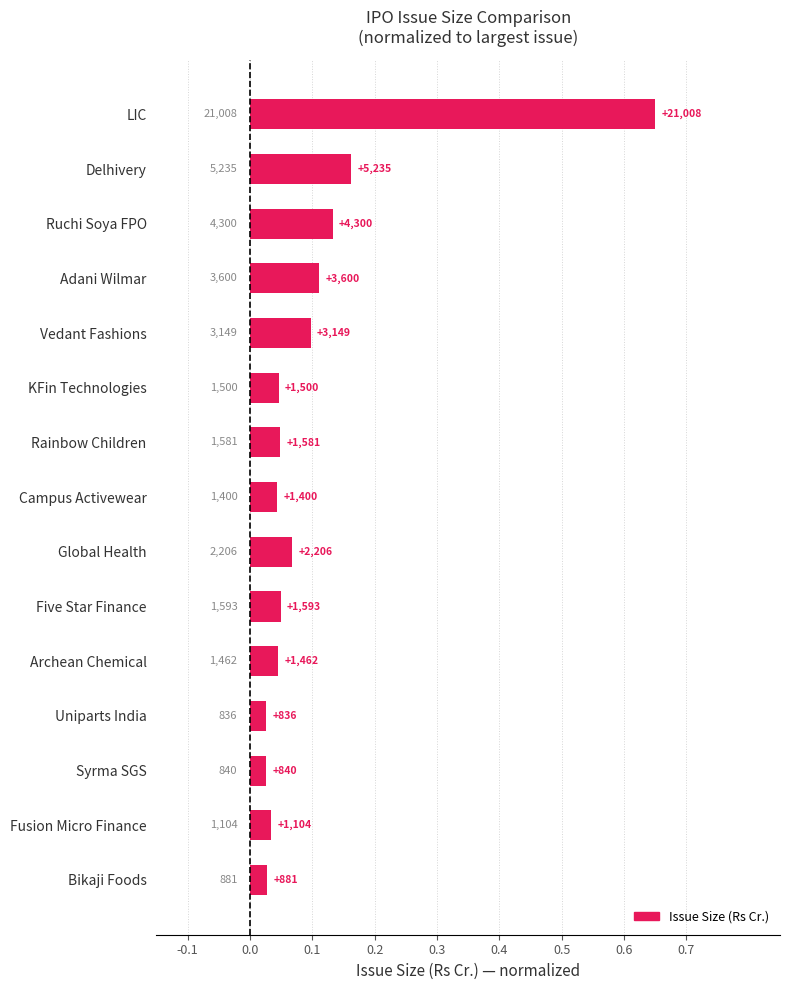

How many bars are there in total?

15